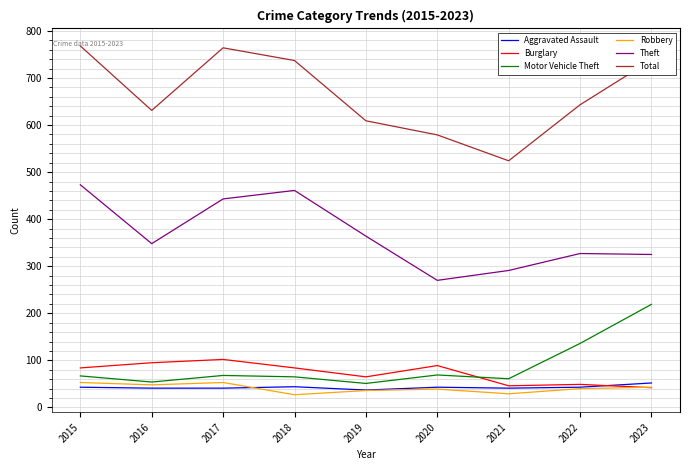

How many series are shown in this chart?

6